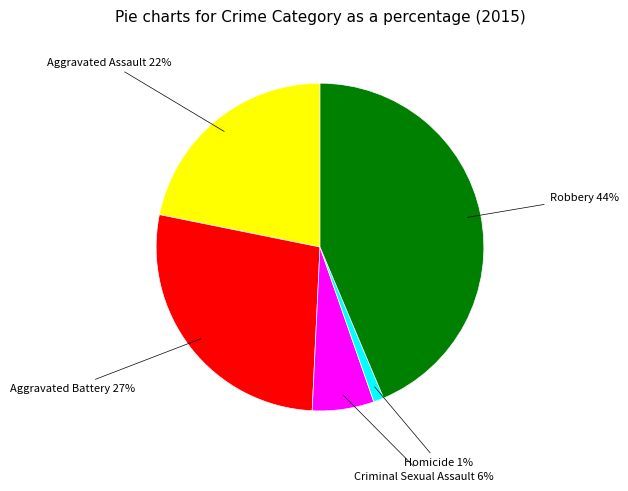

To the nearest percent, what is the difference between the largest and smallest slice percentages?

43%